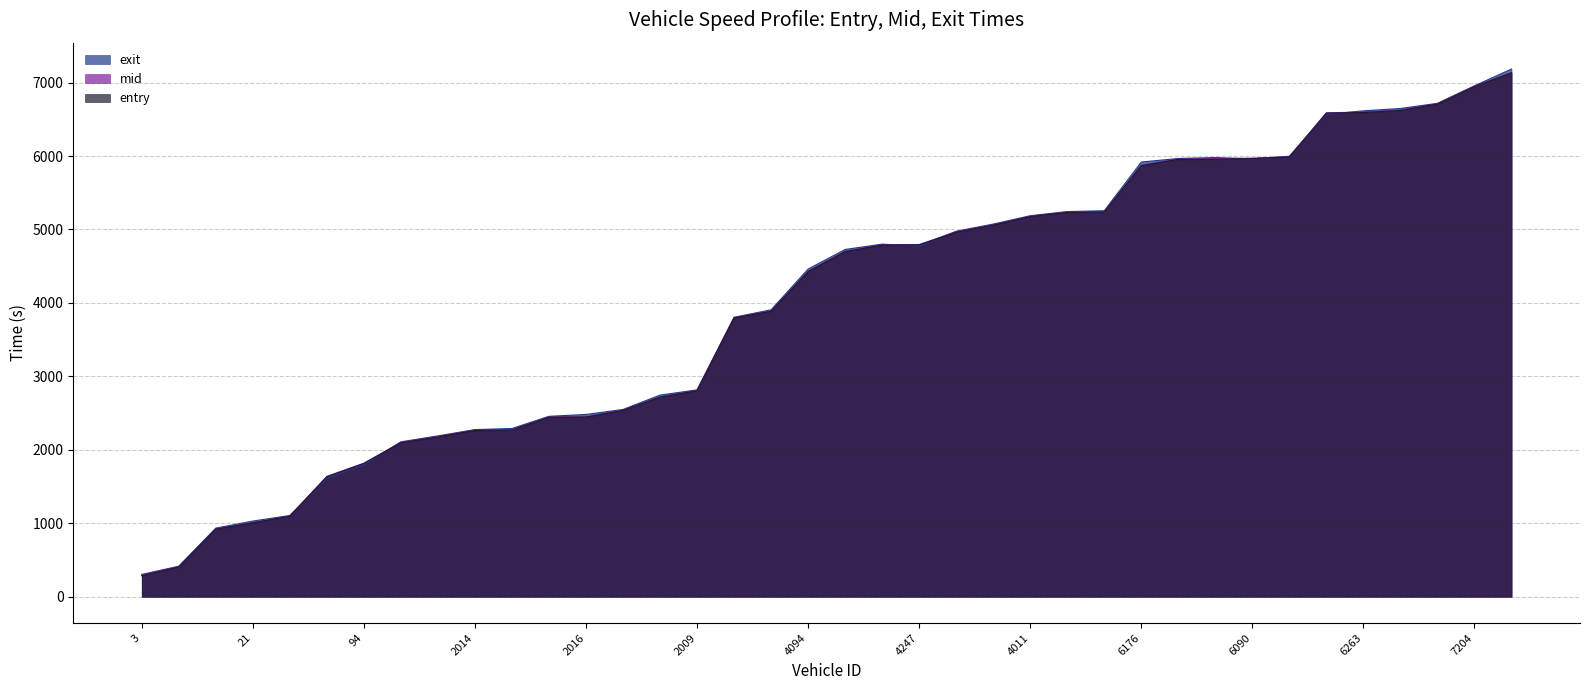

Rank the categories by exit value from lowest to highest.

3, 93, 246, 21, 251, 104, 94, 2257, 2168, 2014, 3289, 3278, 2016, 2004, 2108, 2009, 3204, 4258, 4094, 4005, 4247, 4095, 4105, 5283, 4011, 4104, 4184, 6176, 6090, 7187, 7274, 6099, 6094, 6263, 7289, 5999, 7204, 6150